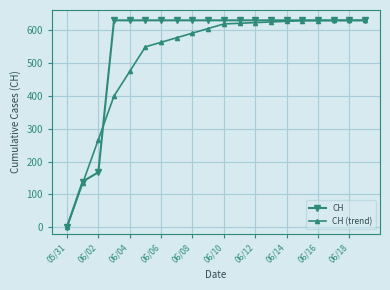

What is the value of the CH (trend) point at the 2nd from the left?

133.3